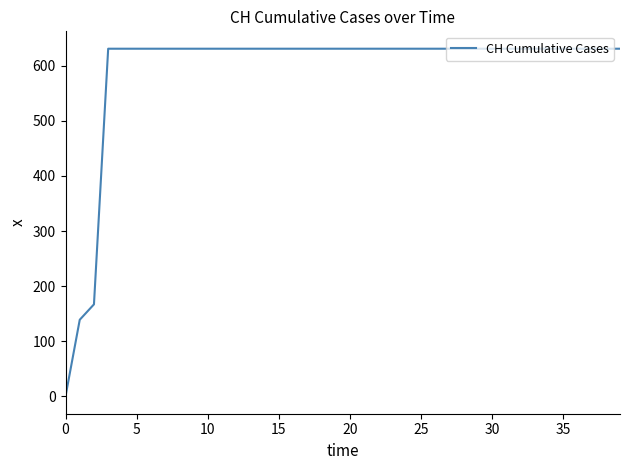

What is the difference between the maximum and minimum values?

631